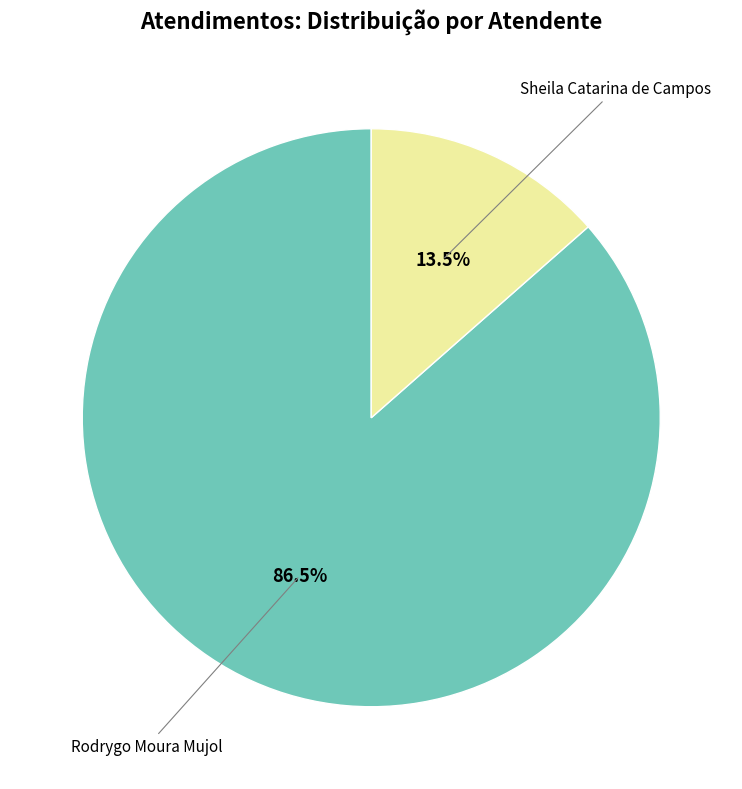

To the nearest percent, what is the difference between the largest and smallest slice percentages?

73%